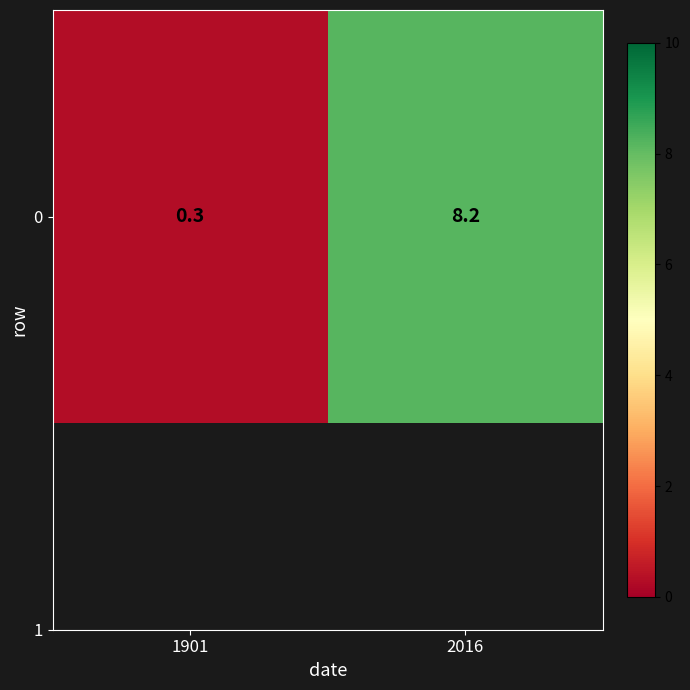

The value at 1901 is 0.5. True or false?

False